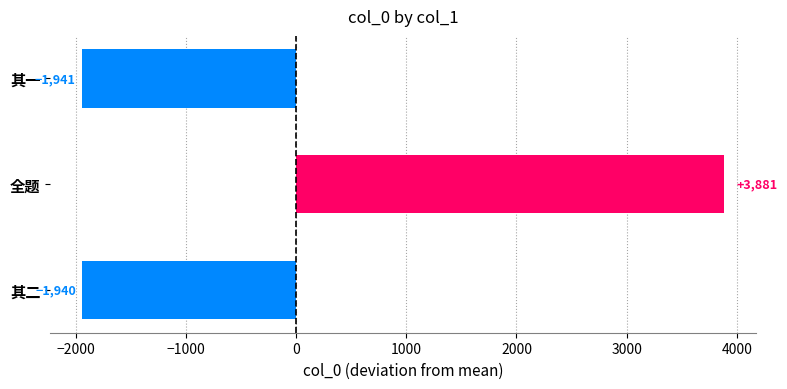

What is the maximum value shown in the chart?

3881